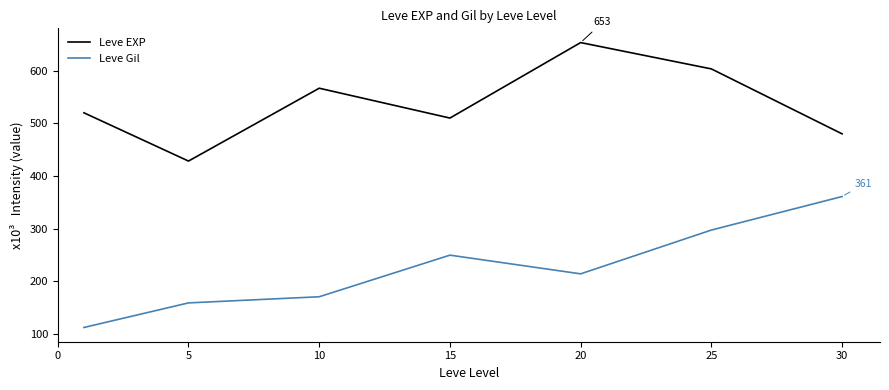

What is the maximum value for Leve Gil?

361.0